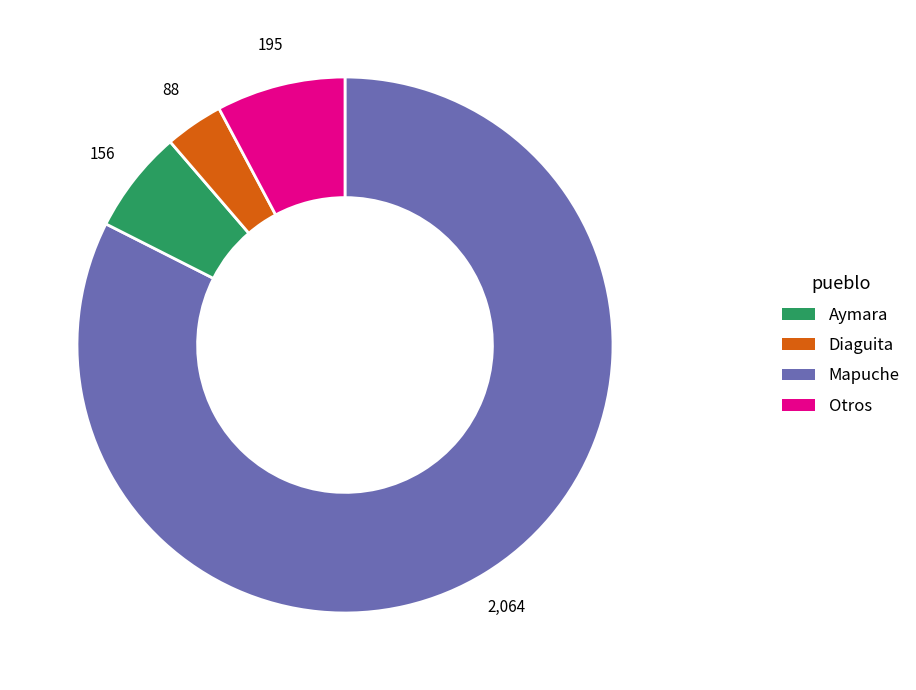

Does any single category account for the majority?

Yes